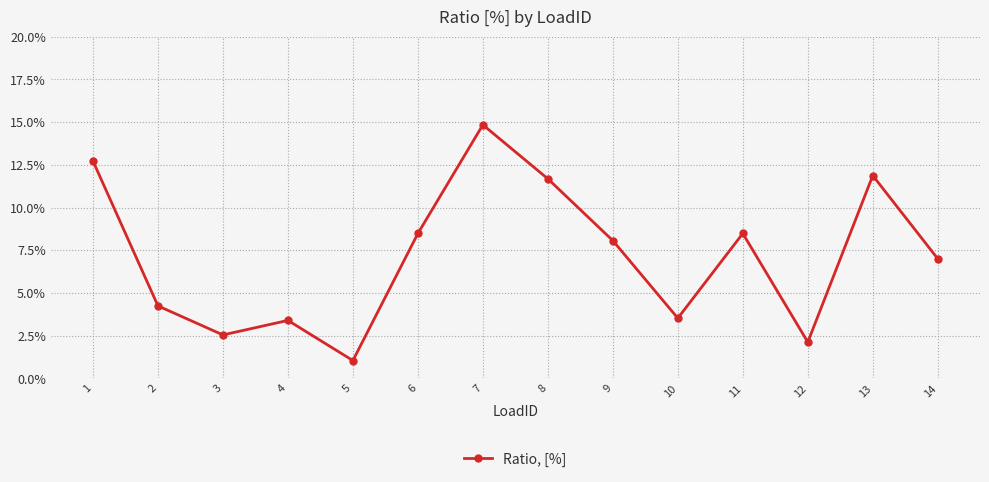

True or false: the data shows 0.1 at 13.

True